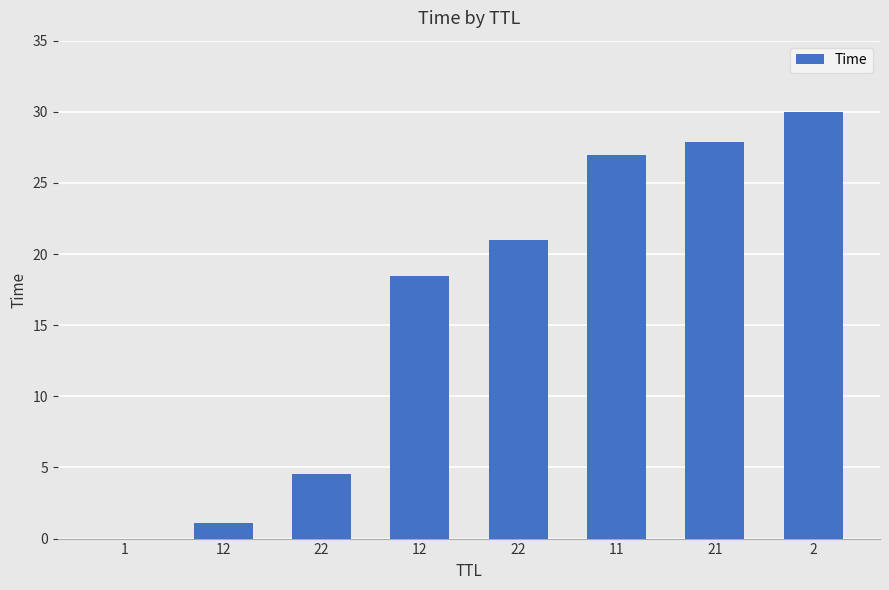

What is the ratio of the value at 22 to the value at 2?

0.7